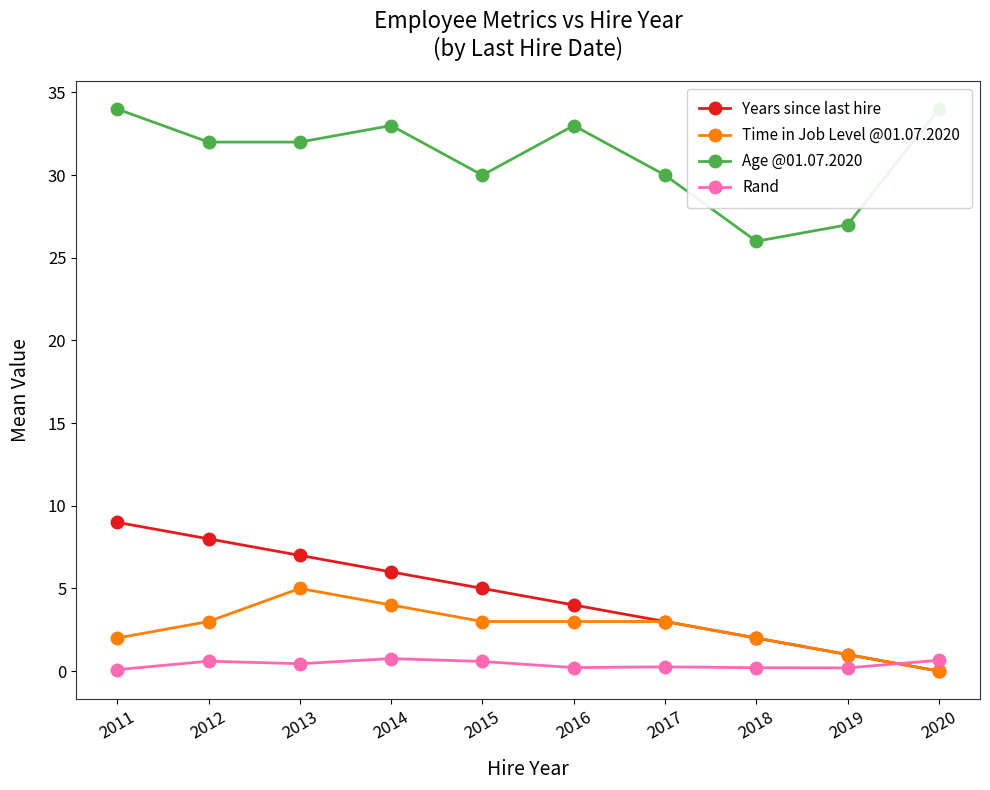

How many lines are shown in the chart?

4